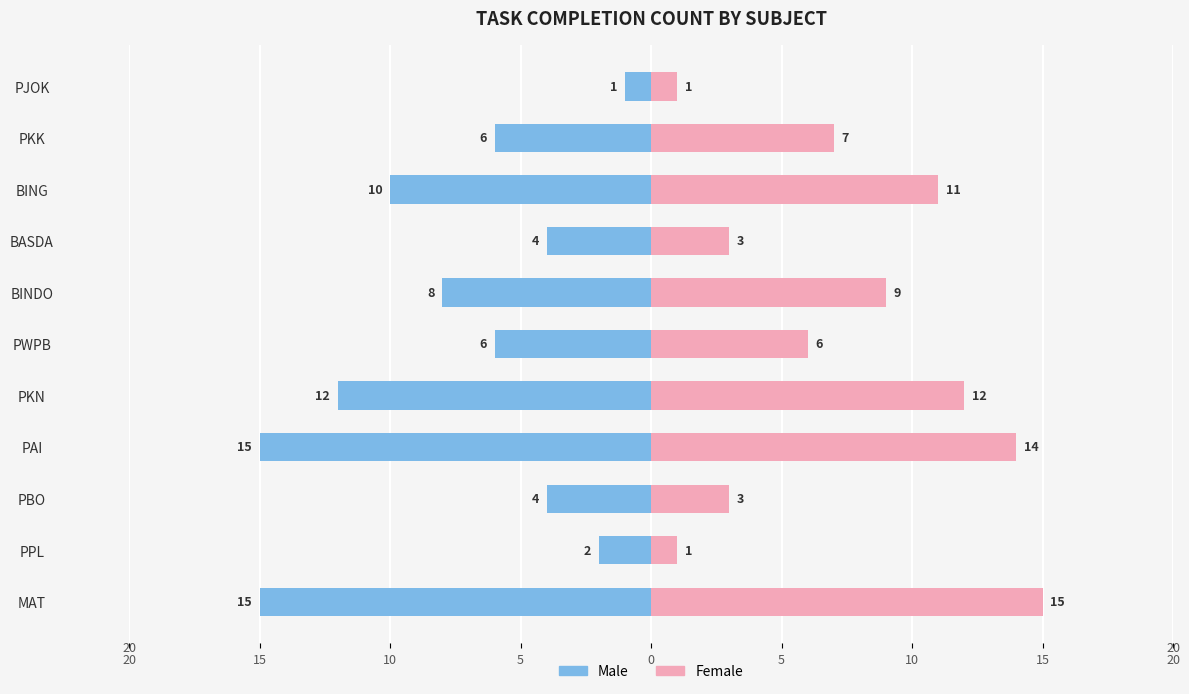

True or false: Female has a value of 0 at PPL.

False